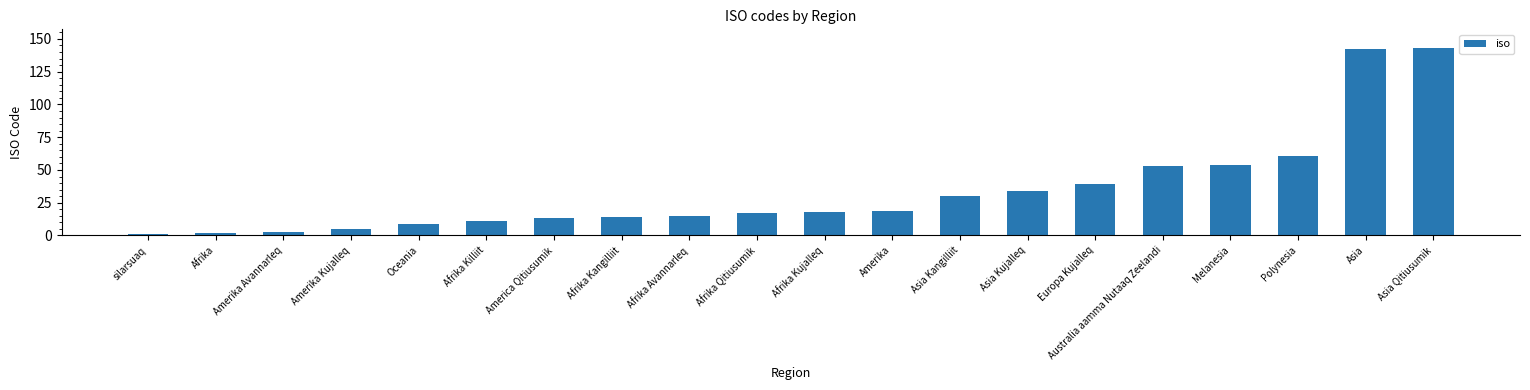

What is the change in value from Europa Kujalleq to Polynesia?

+22